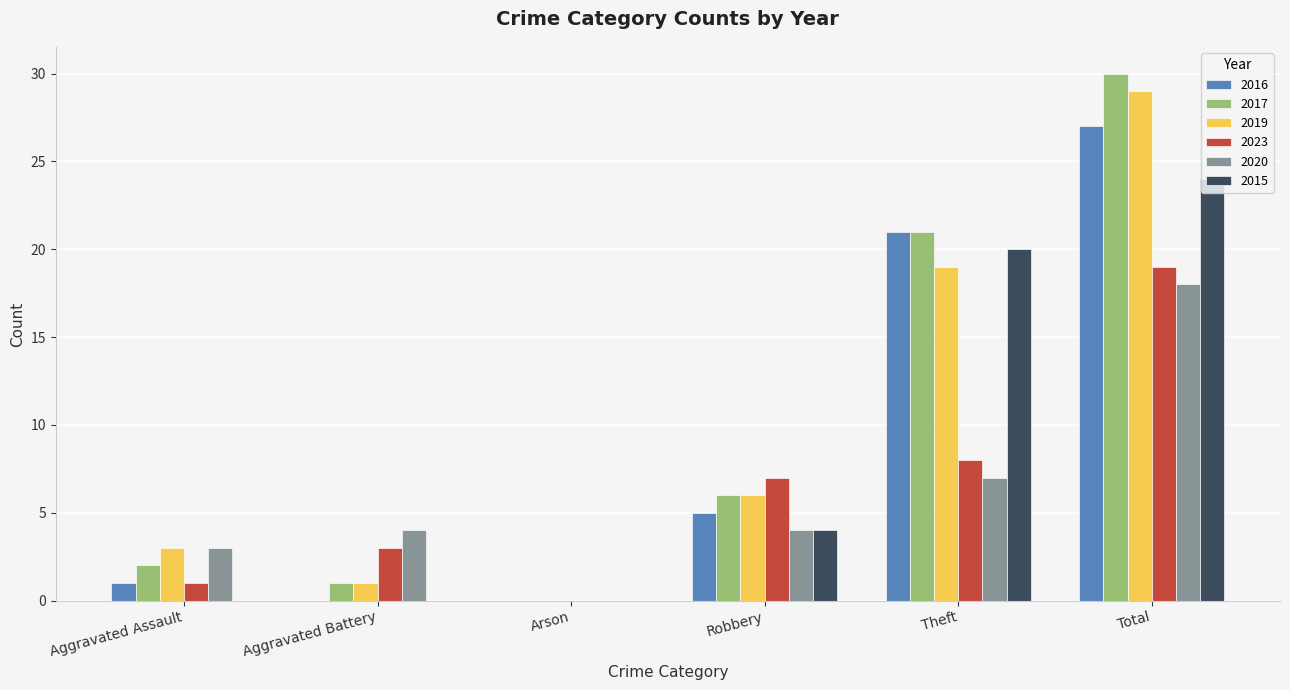

Reading left to right, extract all data points from this chart.

2016: 1	0	0	5	21	27
2017: 2	1	0	6	21	30
2019: 3	1	0	6	19	29
2023: 1	3	0	7	8	19
2020: 3	4	0	4	7	18
2015: 0	0	0	4	20	24